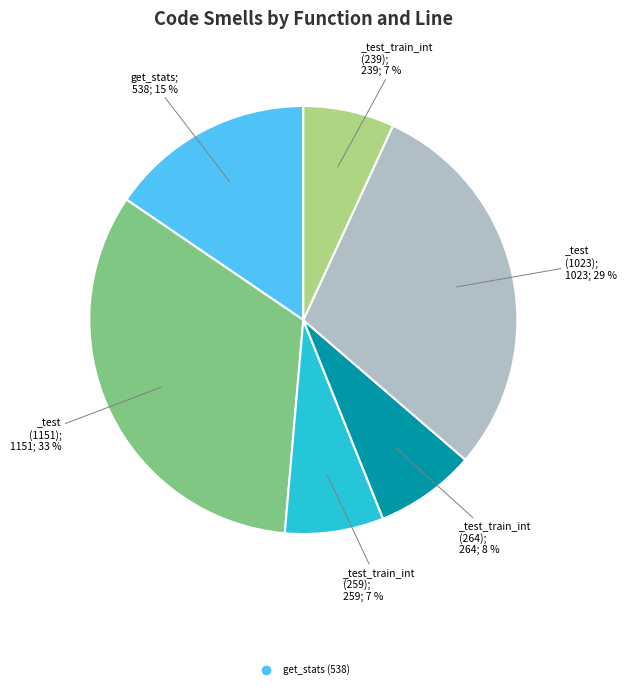

Count the number of slices in the pie.

6